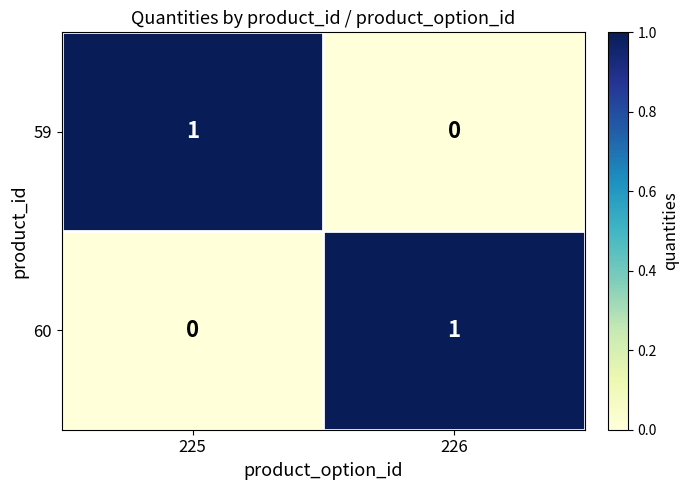

True or false: 60 has a value of 1 at 226.

True